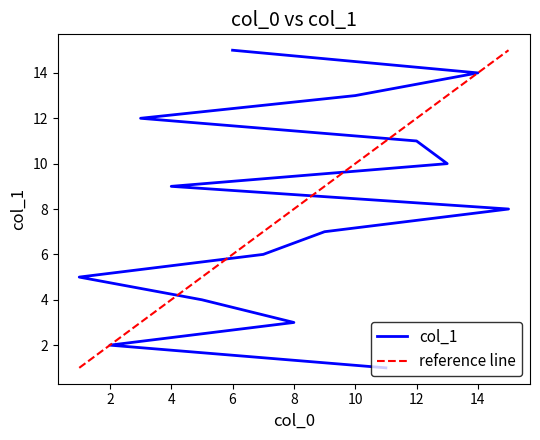

What is the sum of all values?

120